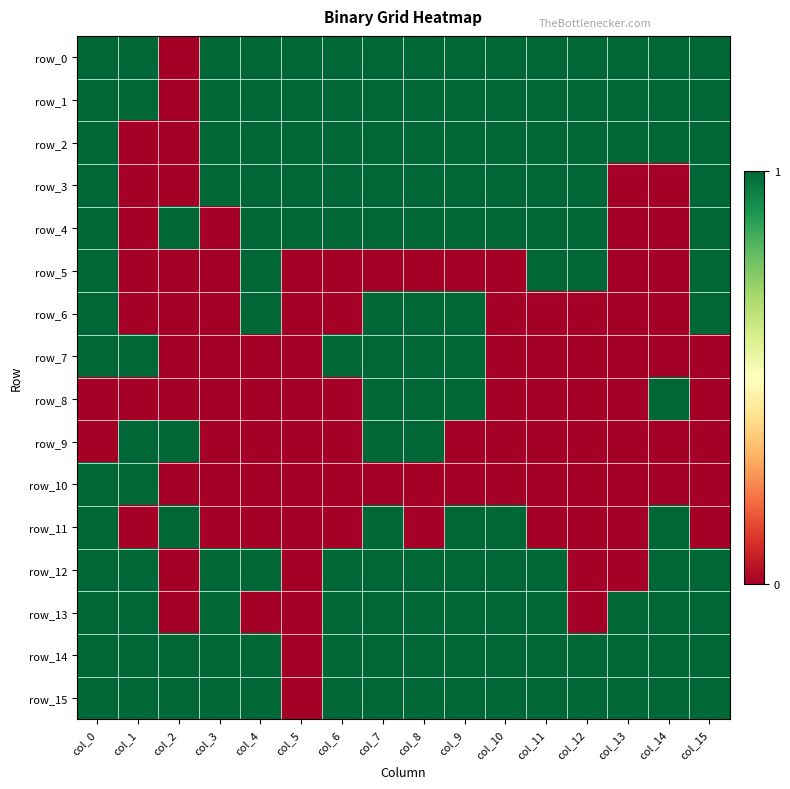

Which series has the largest total across all categories?

row_0